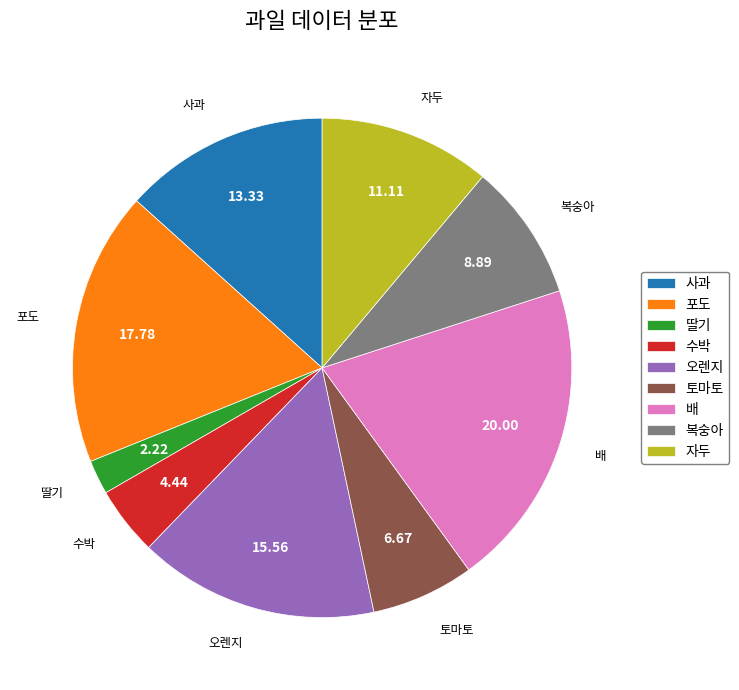

Rank the categories by value from highest to lowest.

배, 포도, 오렌지, 사과, 자두, 복숭아, 토마토, 수박, 딸기